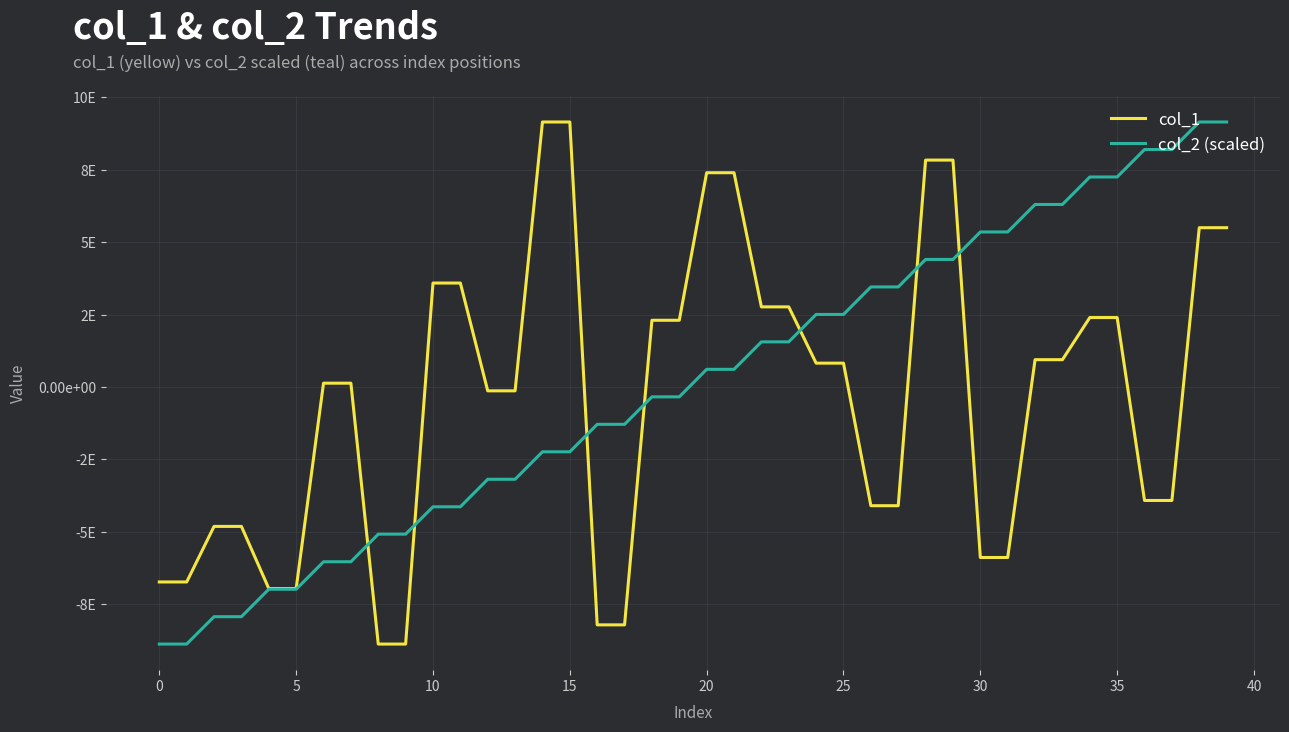

What are all the series names shown in the legend?

col_1, col_2 (scaled)